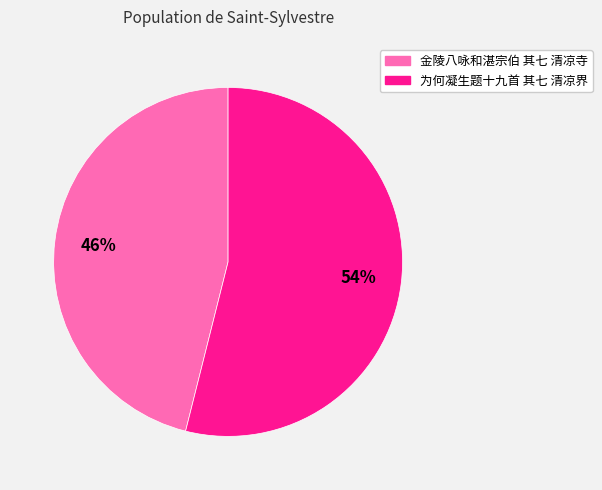

Rank the categories by value from highest to lowest.

为何凝生题十九首 其七 清凉界, 金陵八咏和湛宗伯 其七 清凉寺